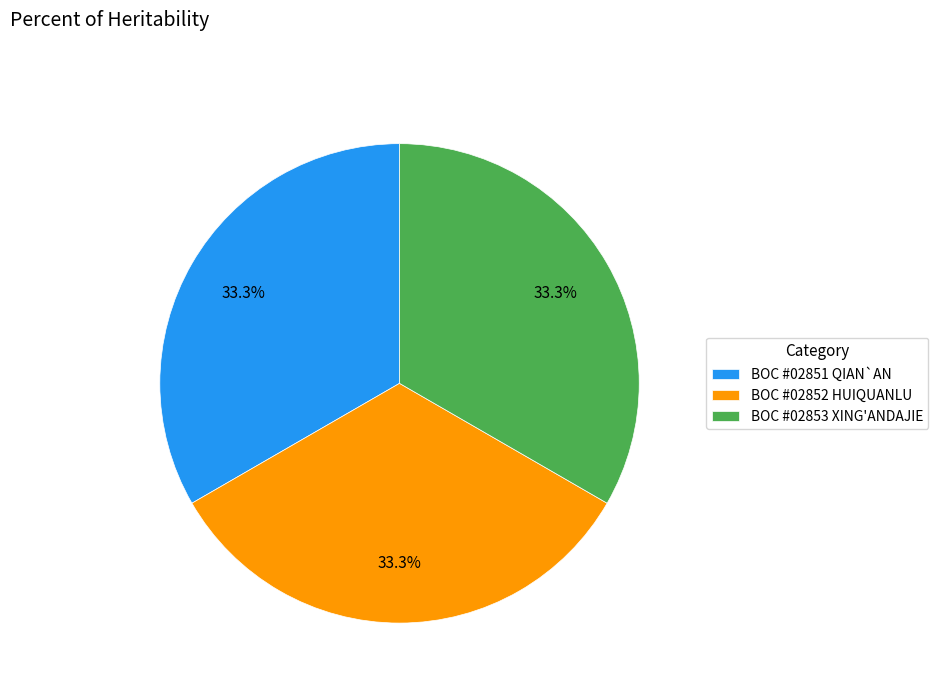

Is BOC #02853 XING'ANDAJIE the majority of the pie?

No